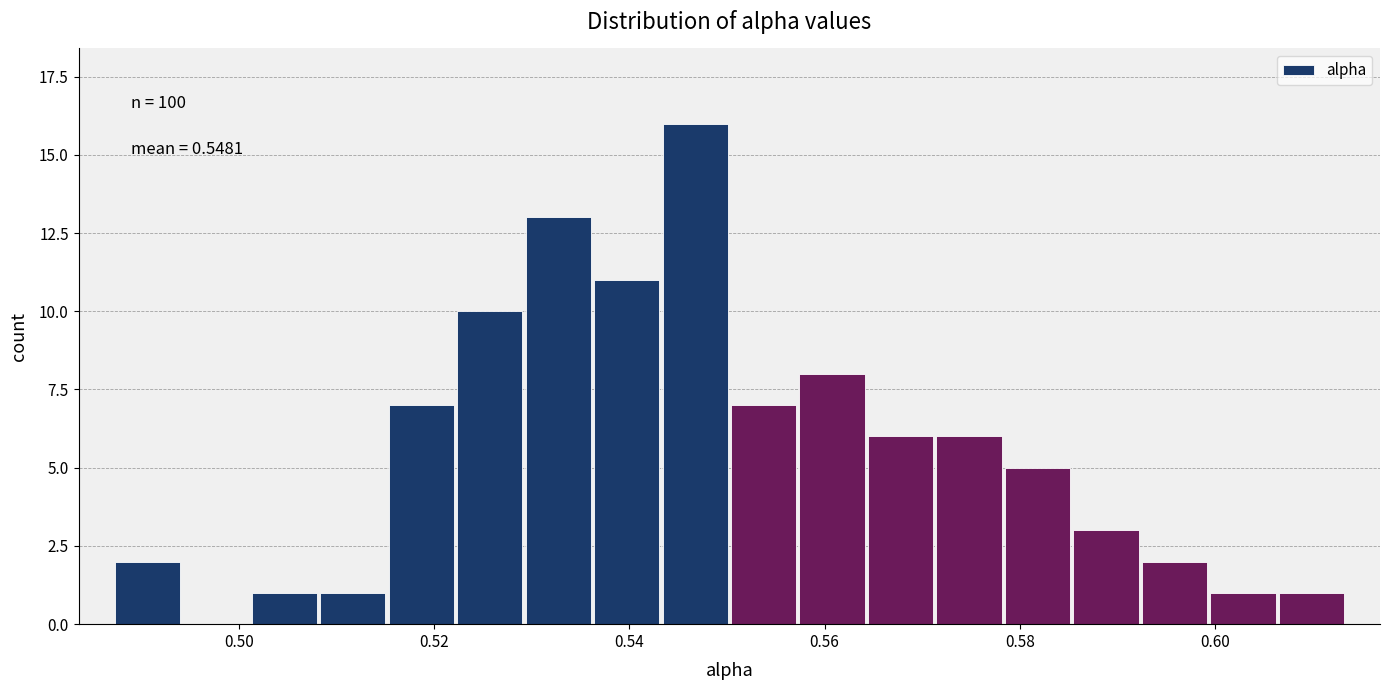

Read against the x-axis, roughly where is the centre of the tallest bar?

0.546